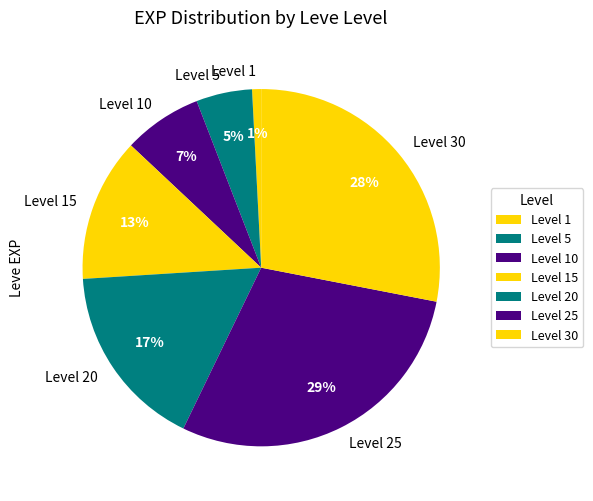

To the nearest percent, what is the difference between the largest and smallest slice percentages?

28%